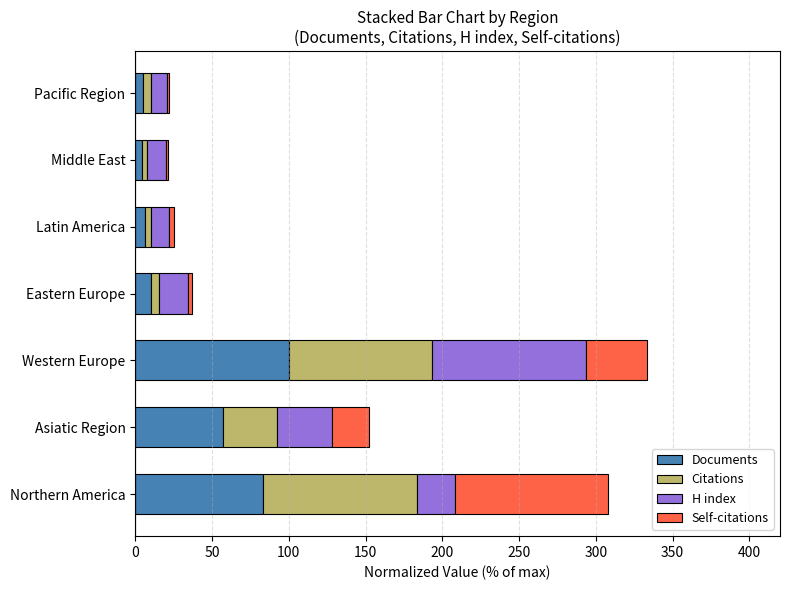

What is the average value of the Documents series?

38.1